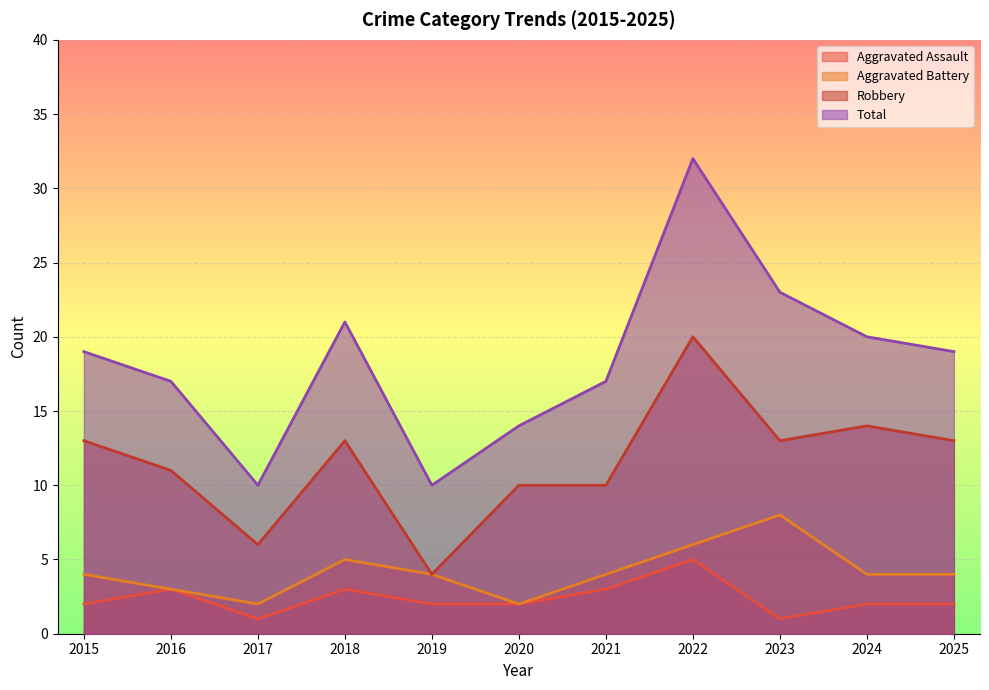

Rank the categories by Aggravated Battery value from lowest to highest.

2017, 2020, 2016, 2015, 2019, 2021, 2024, 2025, 2018, 2022, 2023